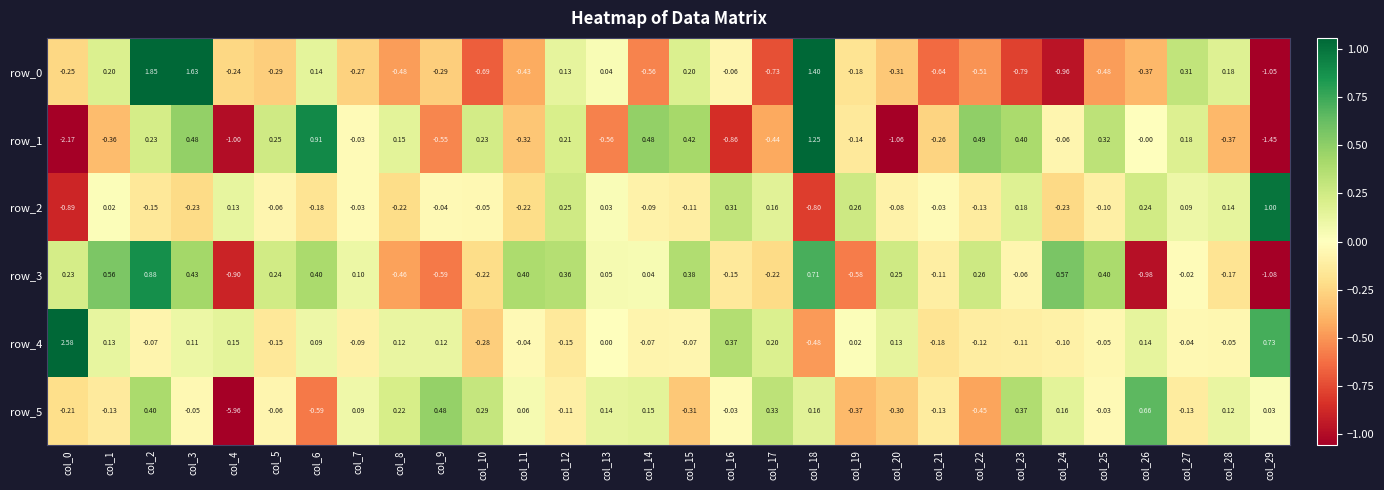

Which has a higher value, col_14 or col_21?

col_14